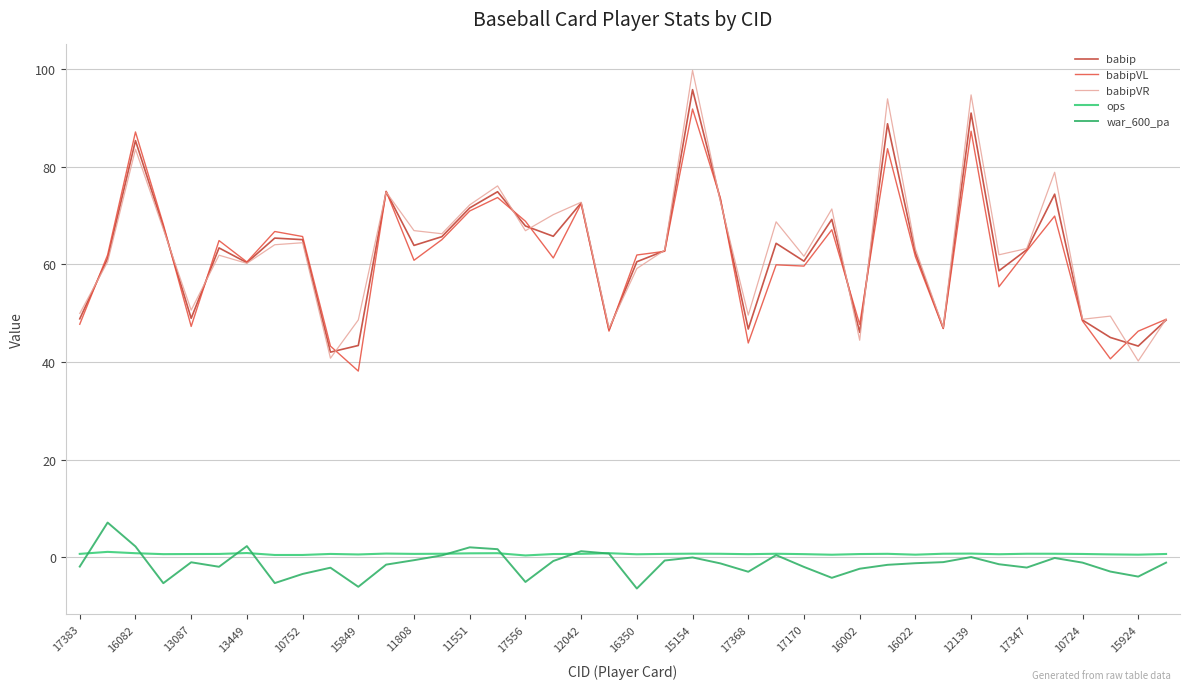

Is this an area chart (filled region under the line)?

No